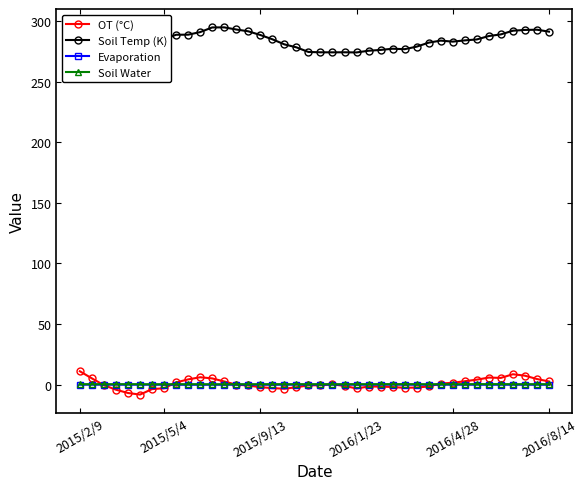

What are all the series names shown in the legend?

OT (°C), Soil Temp (K), Evaporation, Soil Water